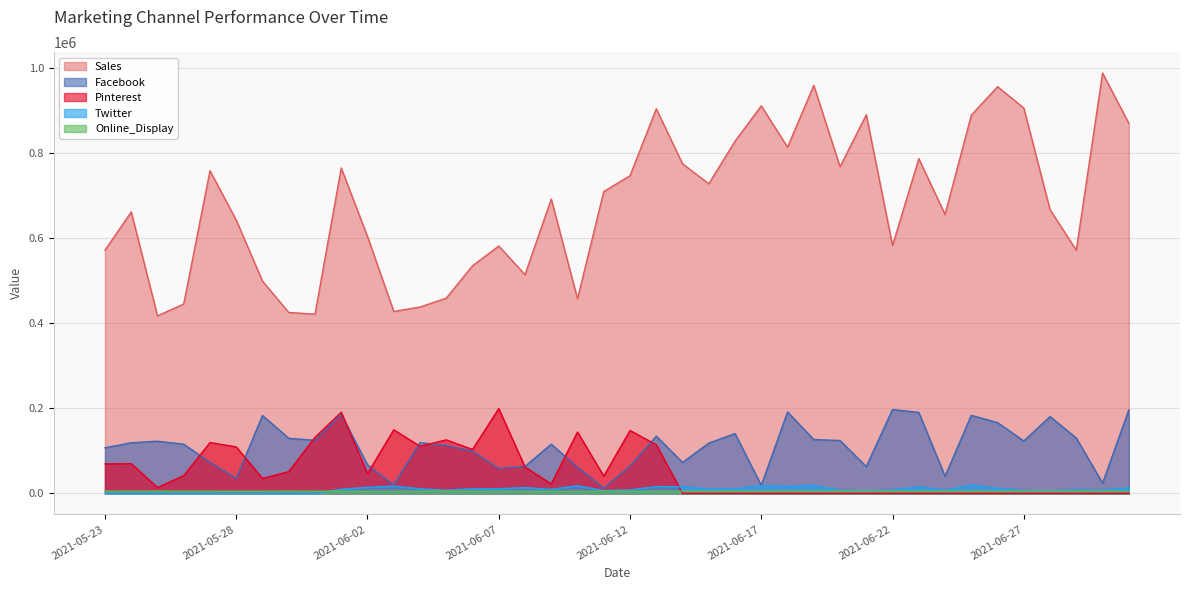

Count the number of data series in this chart.

5